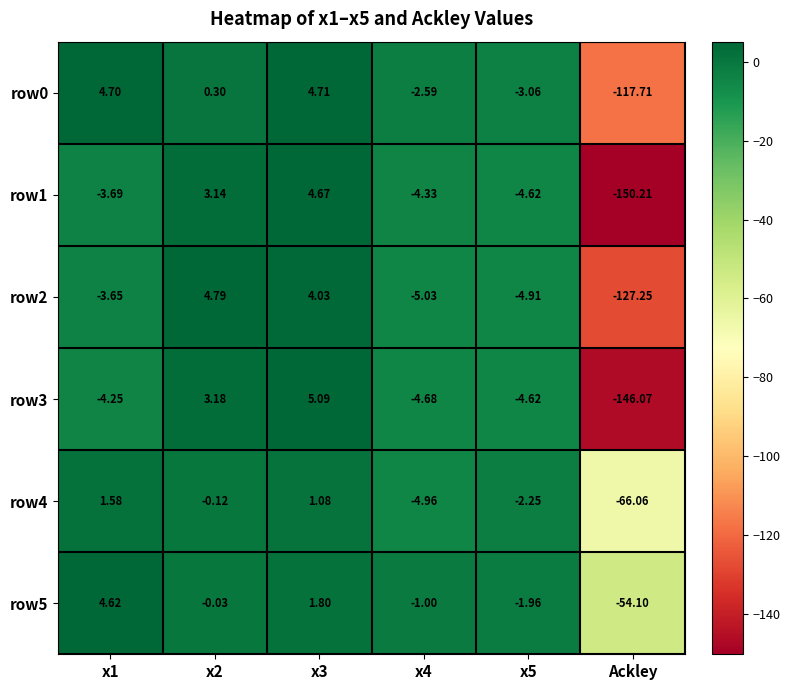

At which label does row1 reach its minimum?

Ackley